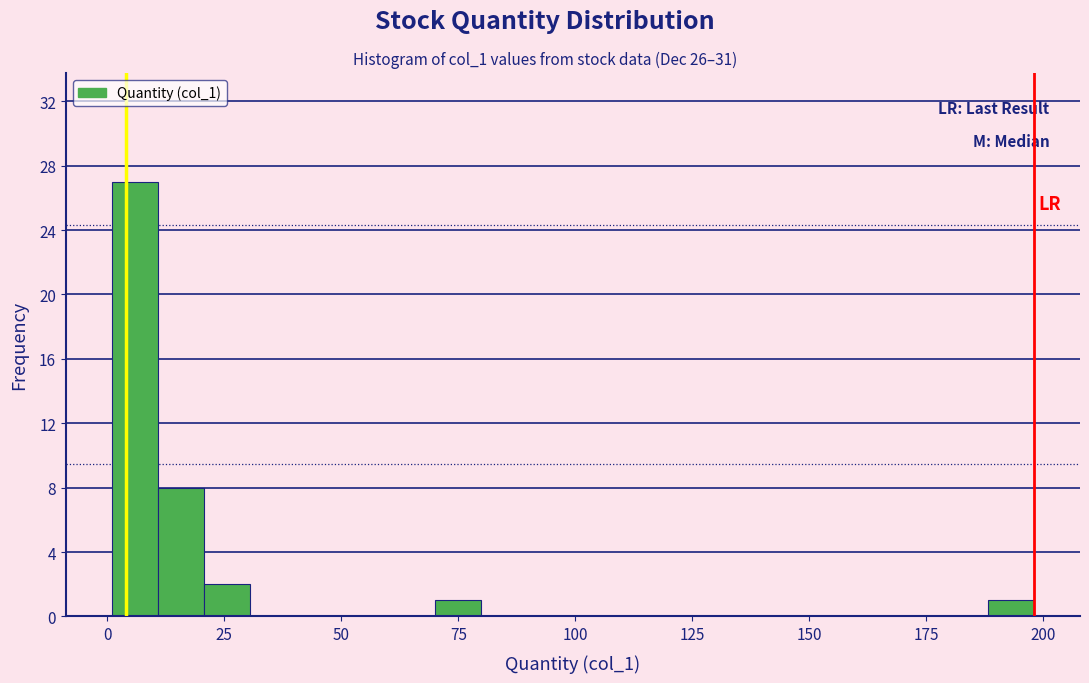

Read against the x-axis, roughly where is the centre of the tallest bar?

5